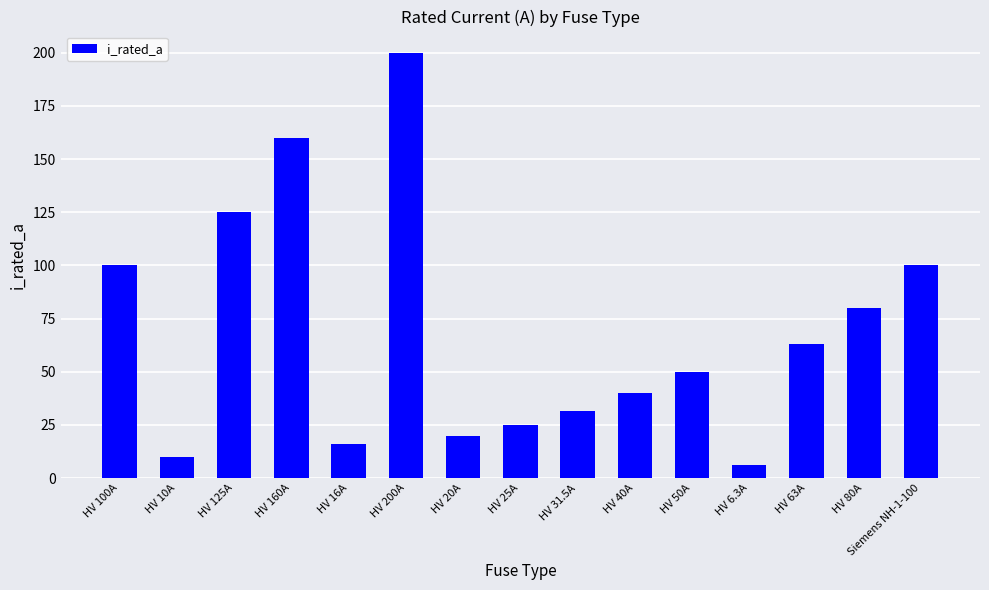

What is the label of the 1st bar from the left?

HV 100A